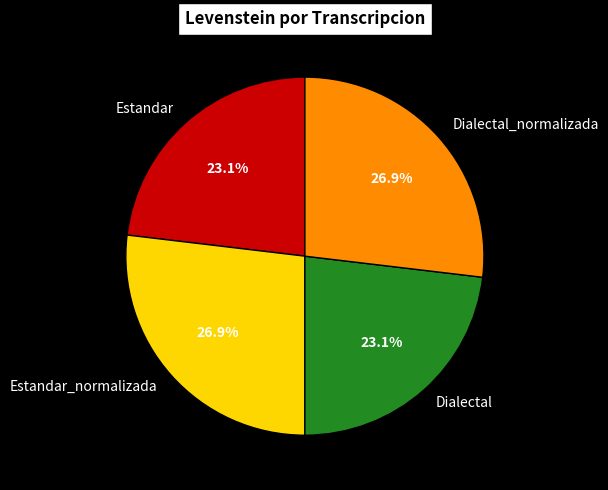

Is there a majority slice in this chart?

No